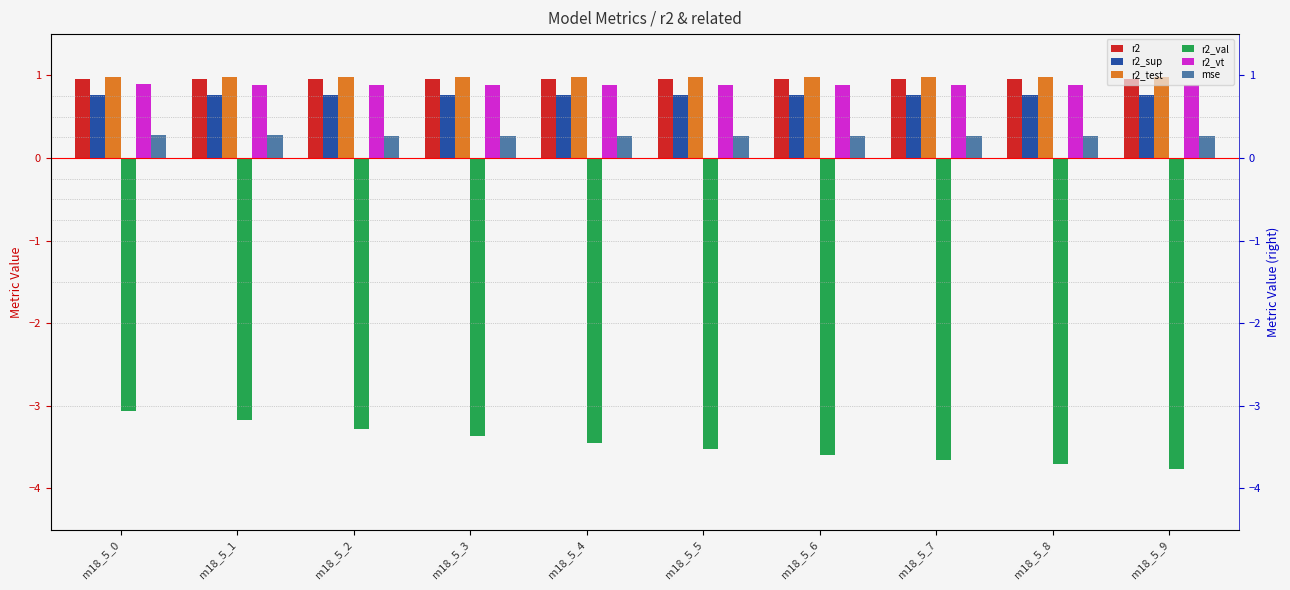

Count the number of data series in this chart.

6